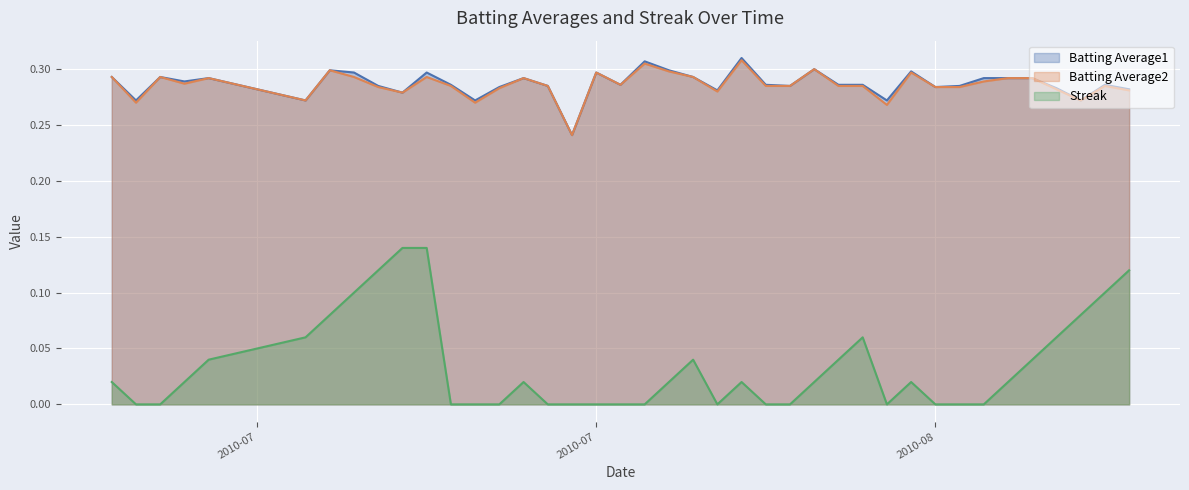

Reading right to left, extract all data points from this chart.

Batting Average1: 0.3	0.3	0.3	0.3	0.3	0.3	0.3	0.3	0.3	0.3	0.3	0.3	0.3	0.3	0.3	0.3	0.3	0.3	0.3	0.3	0.3	0.3	0.3	0.2	0.3	0.3	0.3	0.3	0.3	0.3	0.3	0.3	0.3	0.3	0.3	0.3	0.3	0.3	0.3	0.3
Batting Average2: 0.3	0.3	0.3	0.3	0.3	0.3	0.3	0.3	0.3	0.3	0.3	0.3	0.3	0.3	0.3	0.3	0.3	0.3	0.3	0.3	0.3	0.3	0.3	0.2	0.3	0.3	0.3	0.3	0.3	0.3	0.3	0.3	0.3	0.3	0.3	0.3	0.3	0.3	0.3	0.3
Streak: 0.1	0.1	0.1	0.1	0.0	0.0	0.0	0.0	0.0	0.0	0.0	0.1	0.0	0.0	0.0	0.0	0.0	0.0	0.0	0.0	0.0	0.0	0.0	0.0	0.0	0.0	0.0	0.0	0.0	0.1	0.1	0.1	0.1	0.1	0.1	0.0	0.0	0.0	0.0	0.0